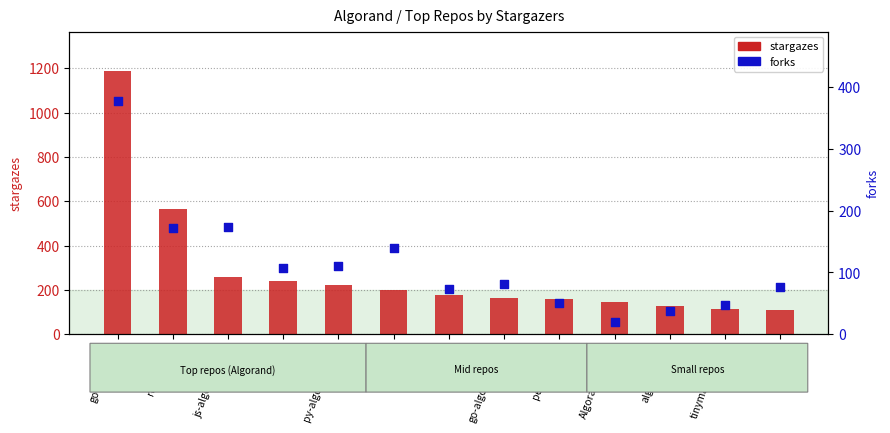

What is the total value across all series at pera-wallet?

208